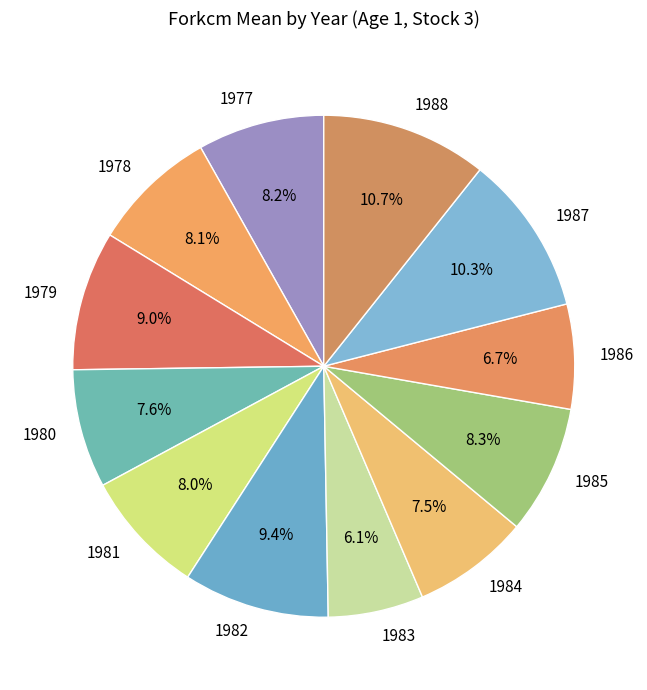

To the nearest percent, what is the combined percentage of 1977 and 1983?

14%